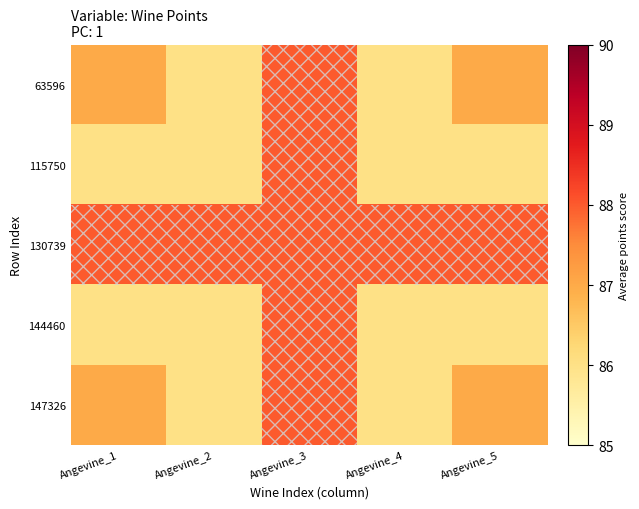

What is the difference between the highest and lowest values at Angevine_4?

2